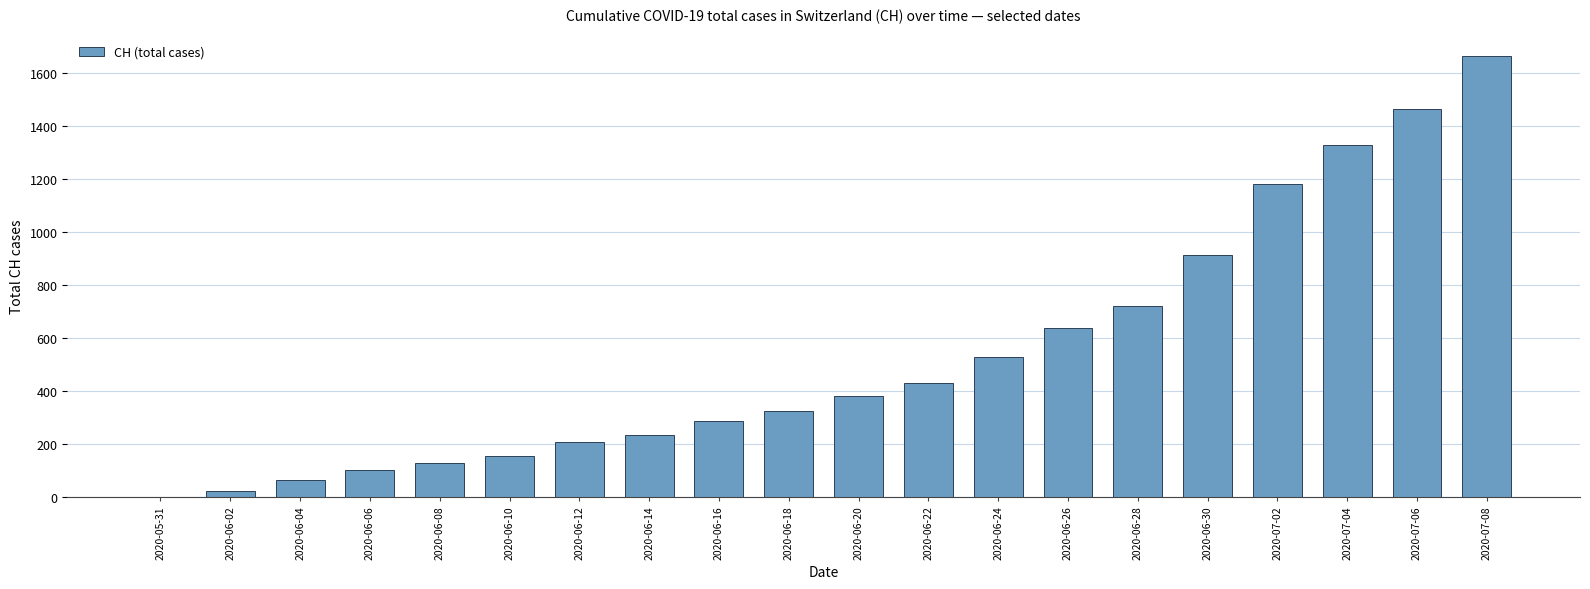

Reading left to right, extract all data points from this chart.

2020-05-31=0	2020-06-02=20	2020-06-04=62	2020-06-06=99	2020-06-08=125	2020-06-10=154	2020-06-12=206	2020-06-14=234	2020-06-16=285	2020-06-18=324	2020-06-20=382	2020-06-22=431	2020-06-24=528	2020-06-26=639	2020-06-28=720	2020-06-30=915	2020-07-02=1183	2020-07-04=1328	2020-07-06=1465	2020-07-08=1664